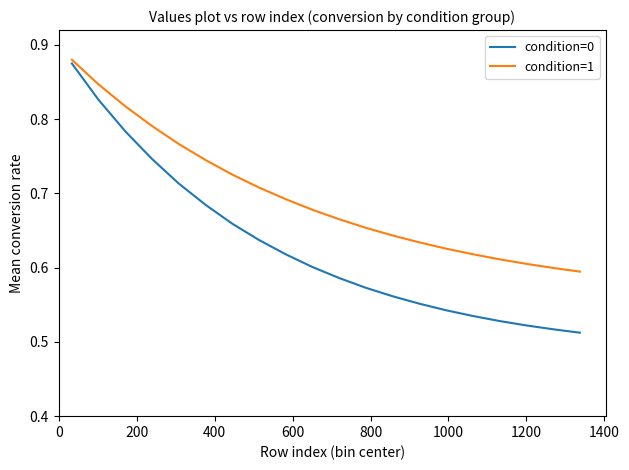

Which series has the largest total across all categories?

condition=1